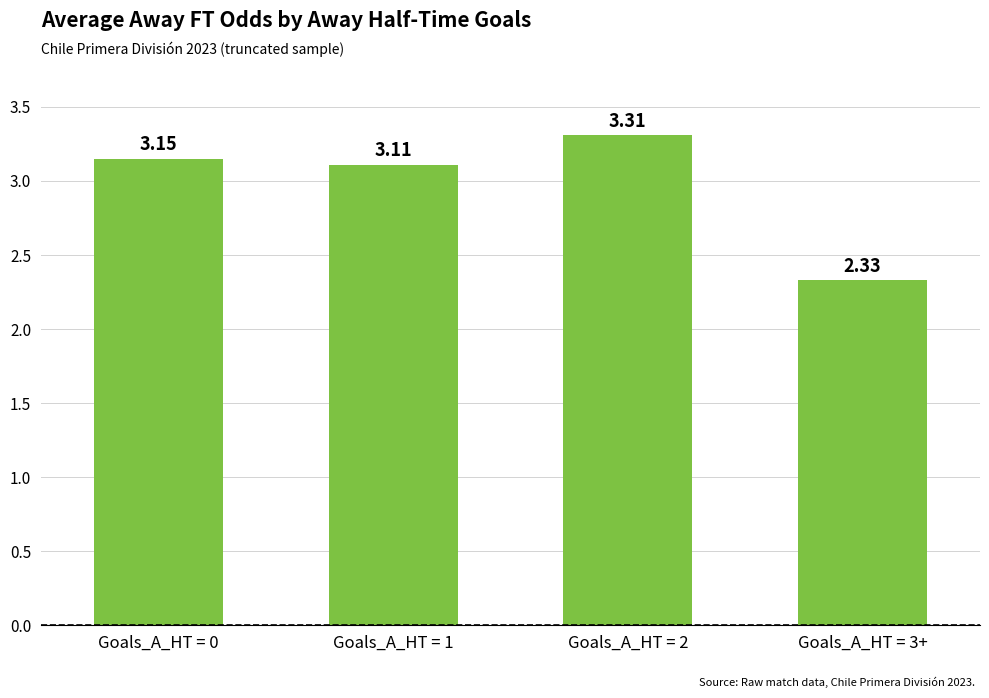

How many values are between 3 and 4?

3